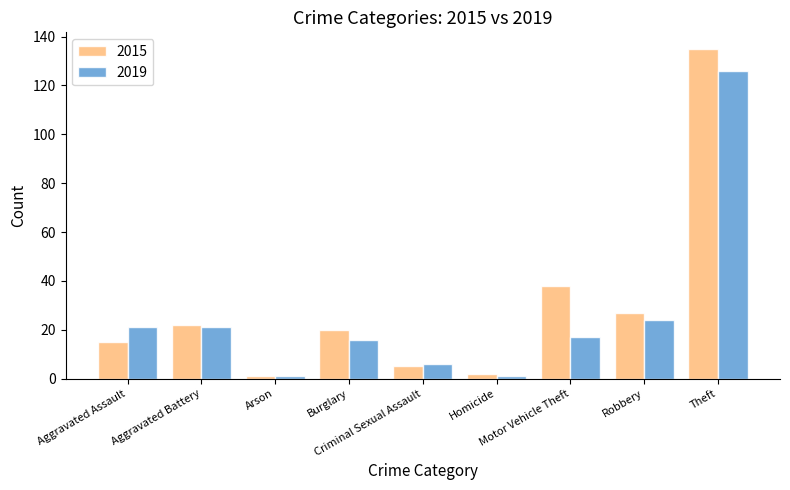

Rank the series by their maximum value, from highest to lowest.

2015, 2019